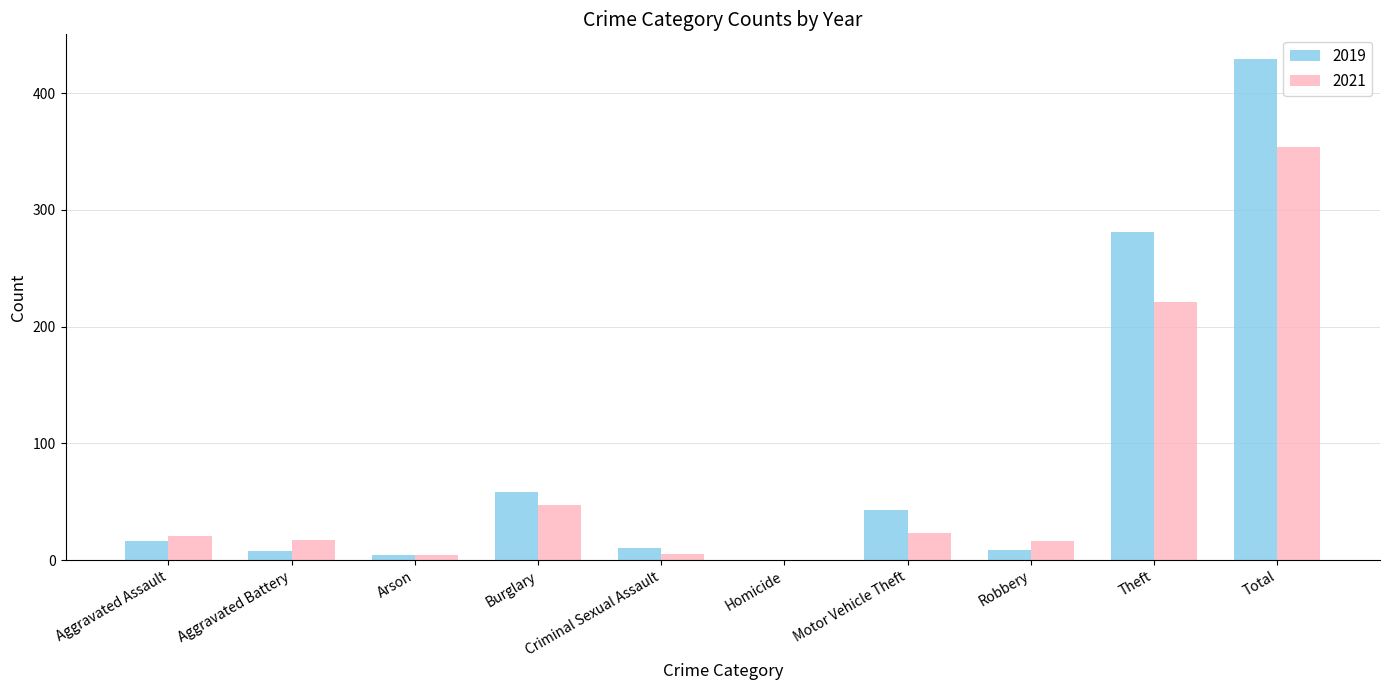

What is the sum of all 2019 values?

858